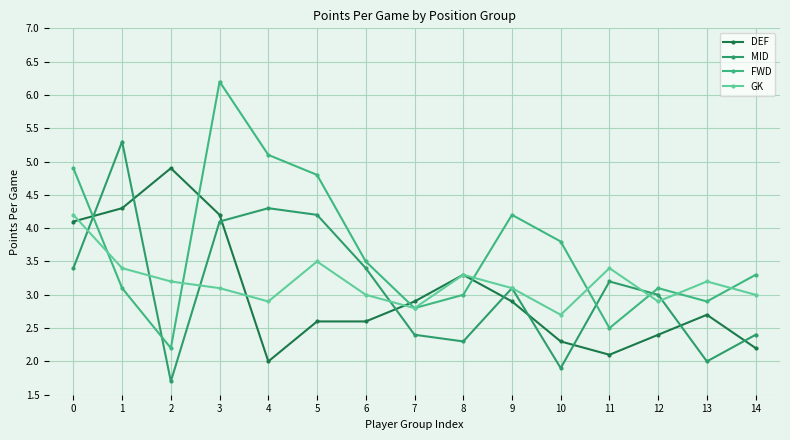

Reading left to right, transcribe all the data shown in this chart.

DEF: 0=4.1	1=4.3	2=4.9	3=4.2	4=2.0	5=2.6	6=2.6	7=2.9	8=3.3	9=2.9	10=2.3	11=2.1	12=2.4	13=2.7	14=2.2
MID: 0=3.4	1=5.3	2=1.7	3=4.1	4=4.3	5=4.2	6=3.4	7=2.4	8=2.3	9=3.1	10=1.9	11=3.2	12=3.0	13=2.0	14=2.4
FWD: 0=4.9	1=3.1	2=2.2	3=6.2	4=5.1	5=4.8	6=3.5	7=2.8	8=3.0	9=4.2	10=3.8	11=2.5	12=3.1	13=2.9	14=3.3
GK: 0=4.2	1=3.4	2=3.2	3=3.1	4=2.9	5=3.5	6=3.0	7=2.8	8=3.3	9=3.1	10=2.7	11=3.4	12=2.9	13=3.2	14=3.0